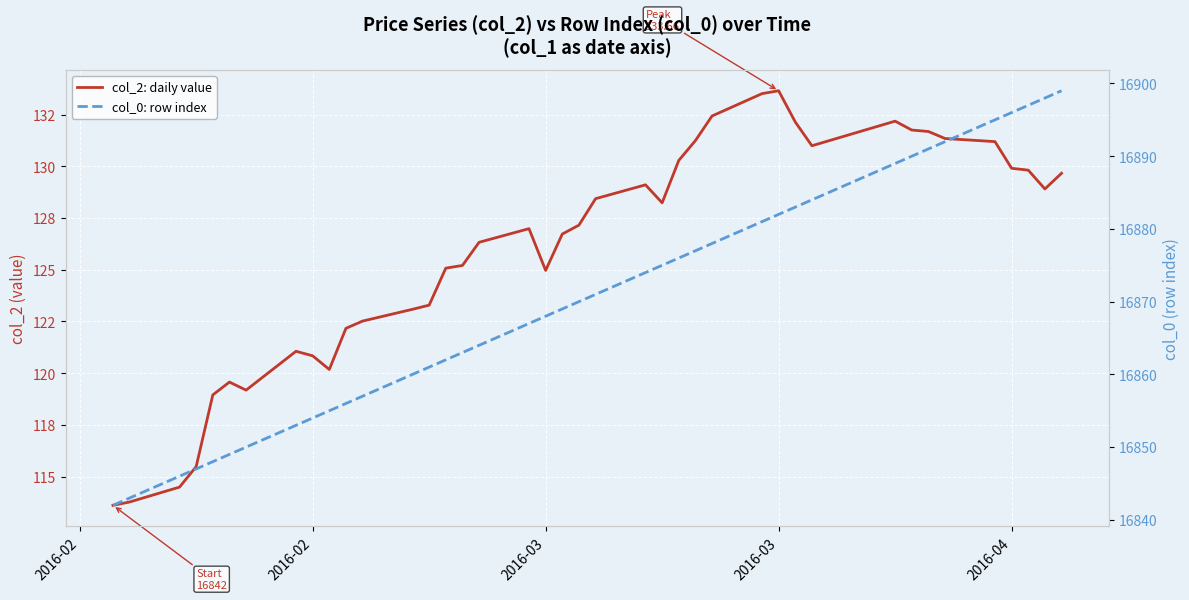

What are all the series names shown in the legend?

col_2: daily value, col_0: row index